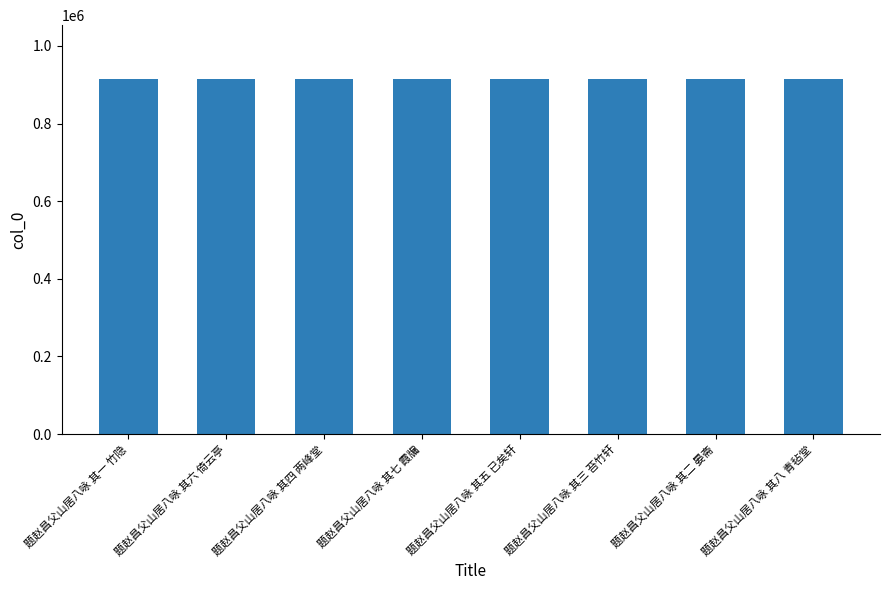

What is the ratio of the value at 题赵昌父山居八咏 其七 霞牖 to the value at 题赵昌父山居八咏 其五 已矣轩?

1.0